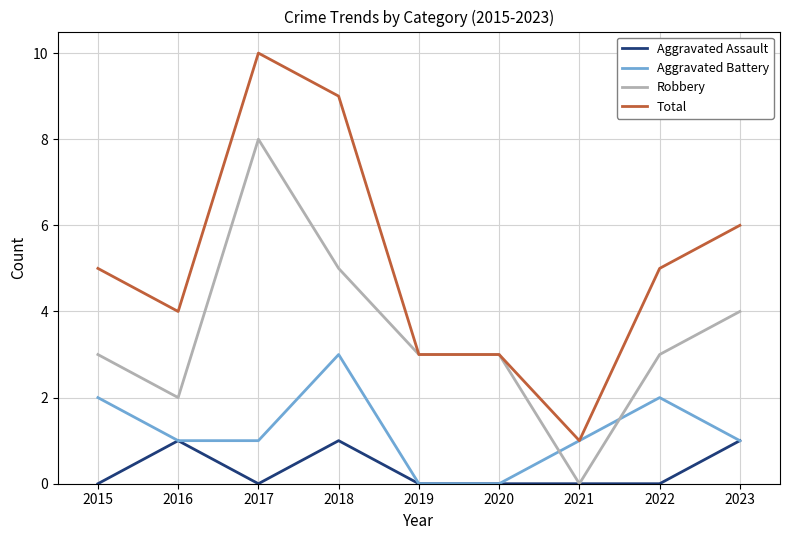

The value of Aggravated Assault at 2017 is 0. True or false?

True